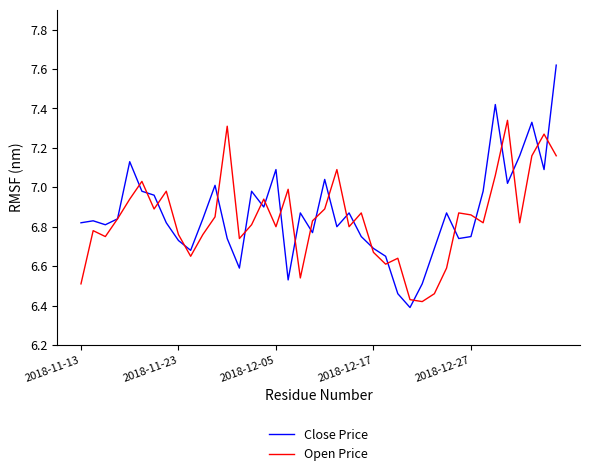

Which series has the widest spread of values?

Close Price